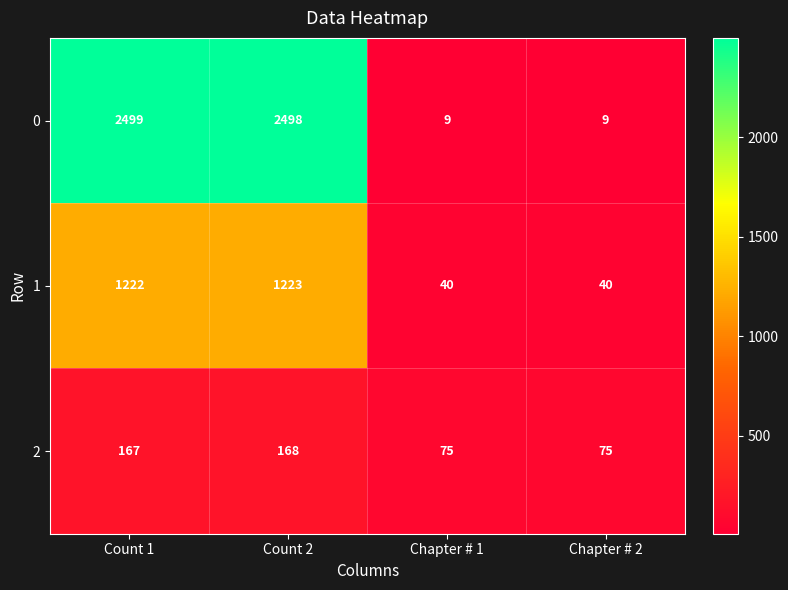

At which label does 0 reach its peak?

Count 1